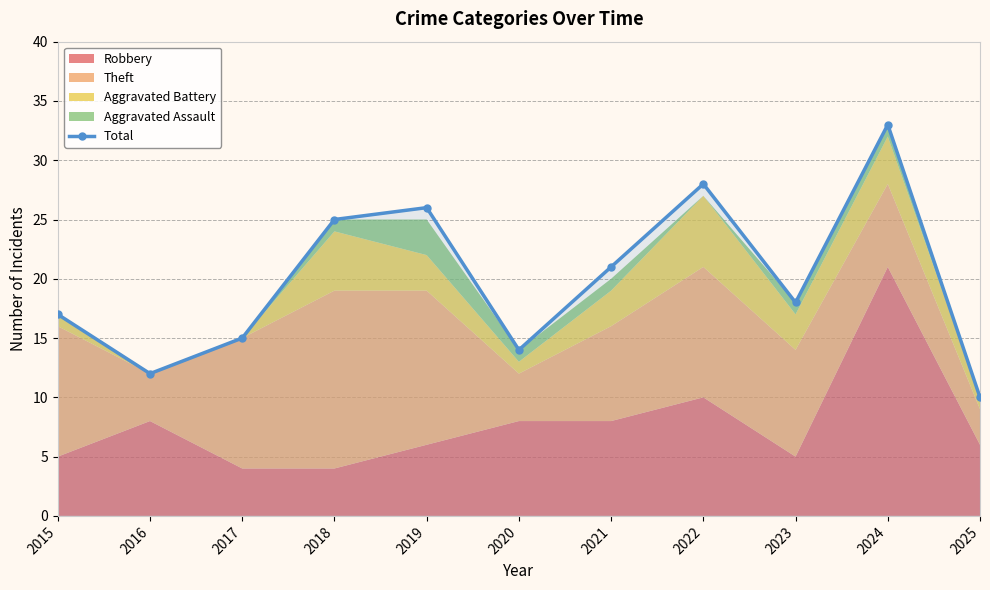

Rank the categories by value from highest to lowest.

2024, 2022, 2019, 2018, 2021, 2023, 2015, 2017, 2020, 2016, 2025